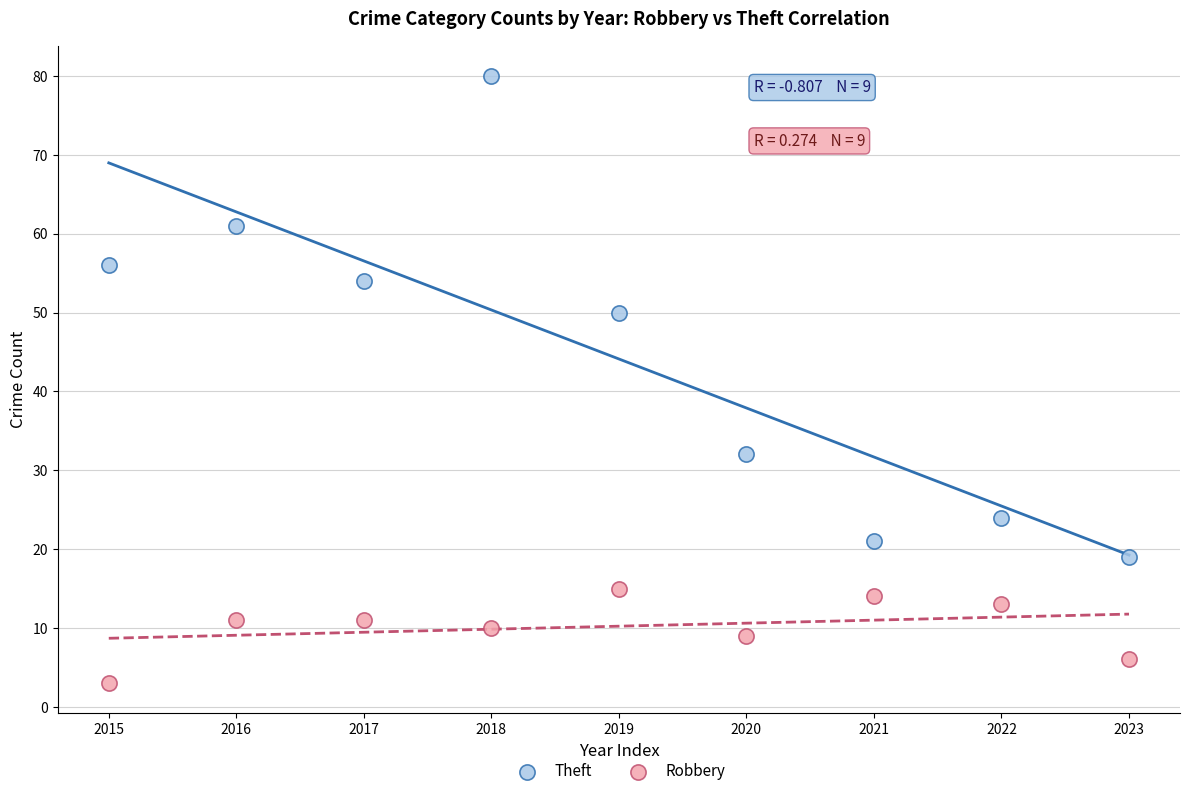

Which series reaches the maximum Y coordinate?

Theft